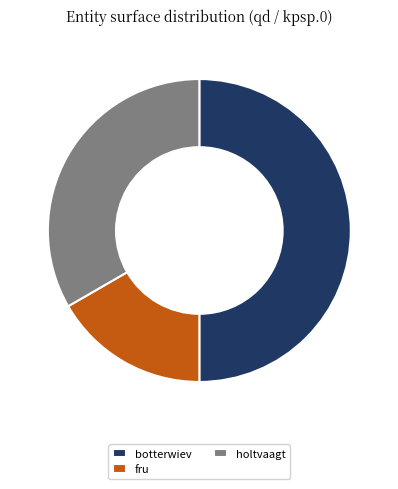

Which category has the biggest portion of the pie?

botterwiev